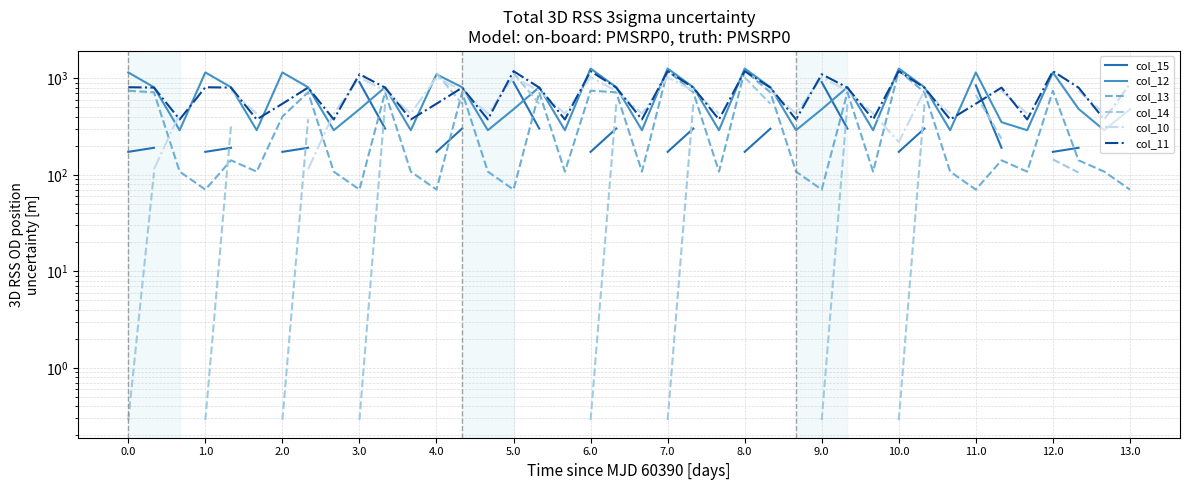

How many distinct data groups are displayed?

6